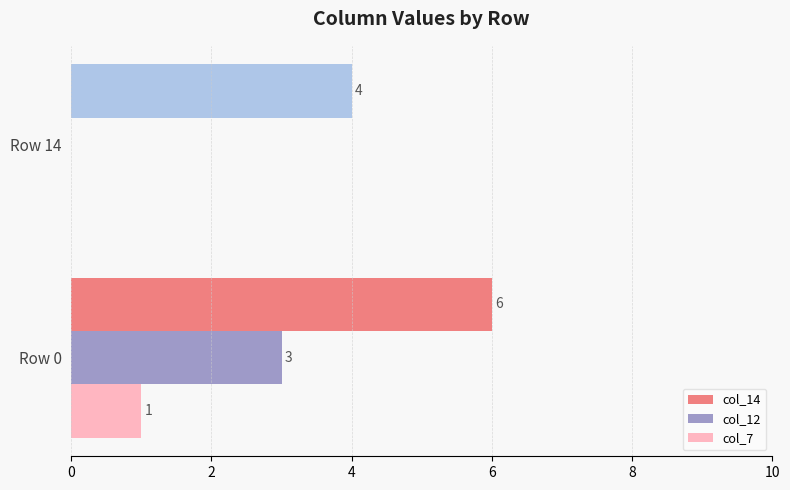

Count the number of categories in the chart.

2